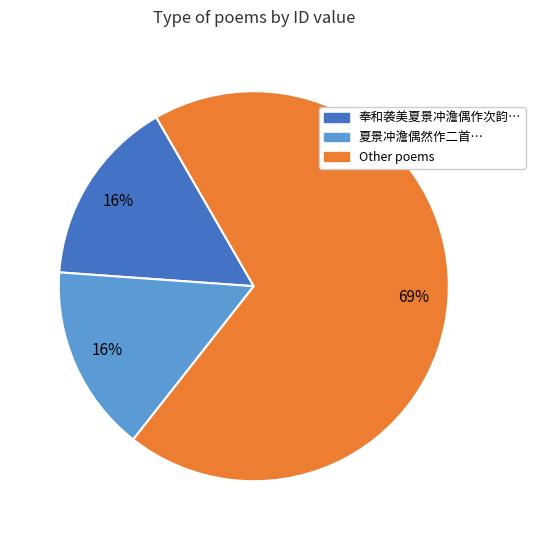

Is there a majority slice in this chart?

Yes